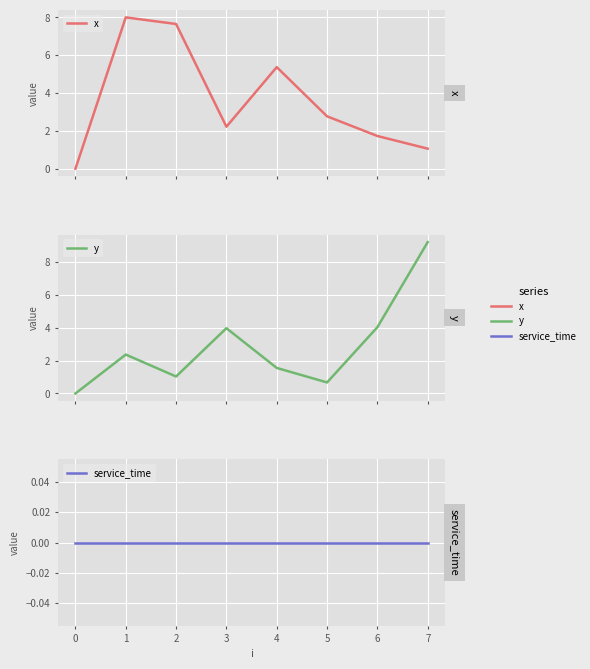

Which series has the largest total across all categories?

x